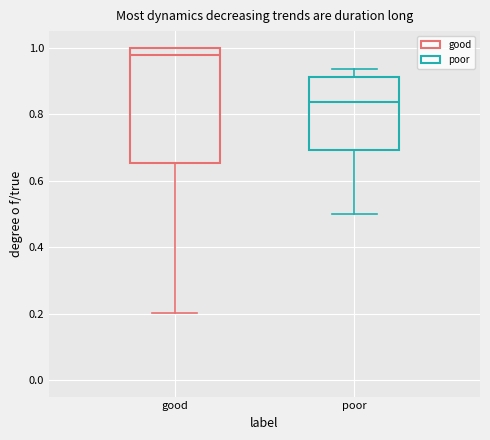

Where is the lower edge of the box for good on the y-axis? The values are not printed on the chart, so give them approximately, as read against the axis.

0.66